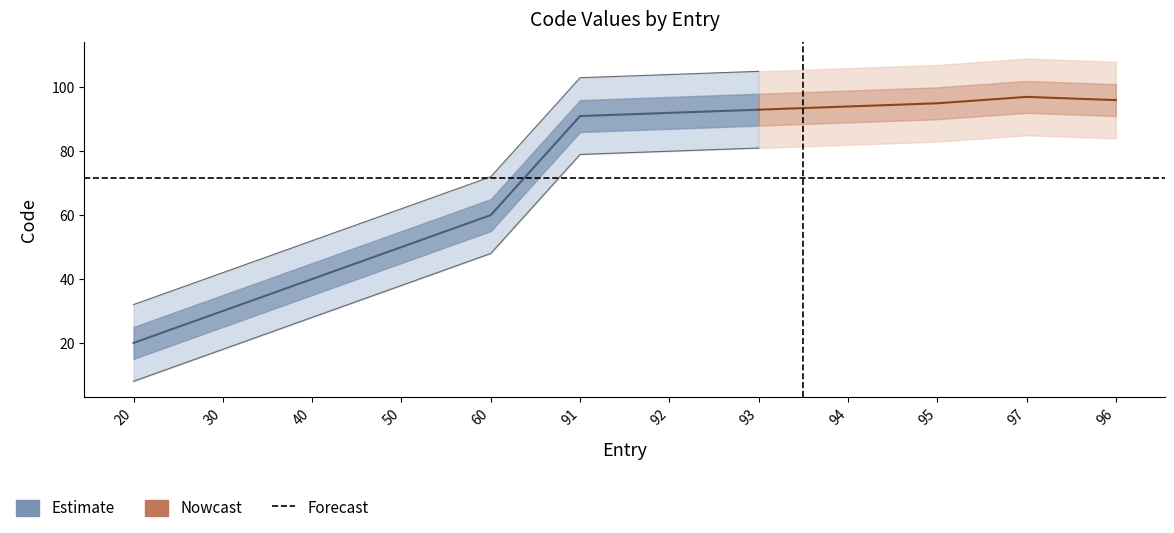

Reading left to right, transcribe all the data shown in this chart.

20=20	30=30	40=40	50=50	60=60	91=91	92=92	93=93	94=94	95=95	97=97	96=96